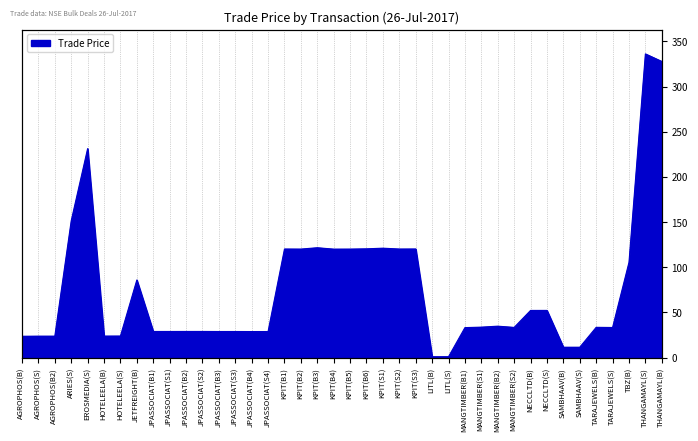

True or false: the data shows 201.1 at KPIT(B2).

False